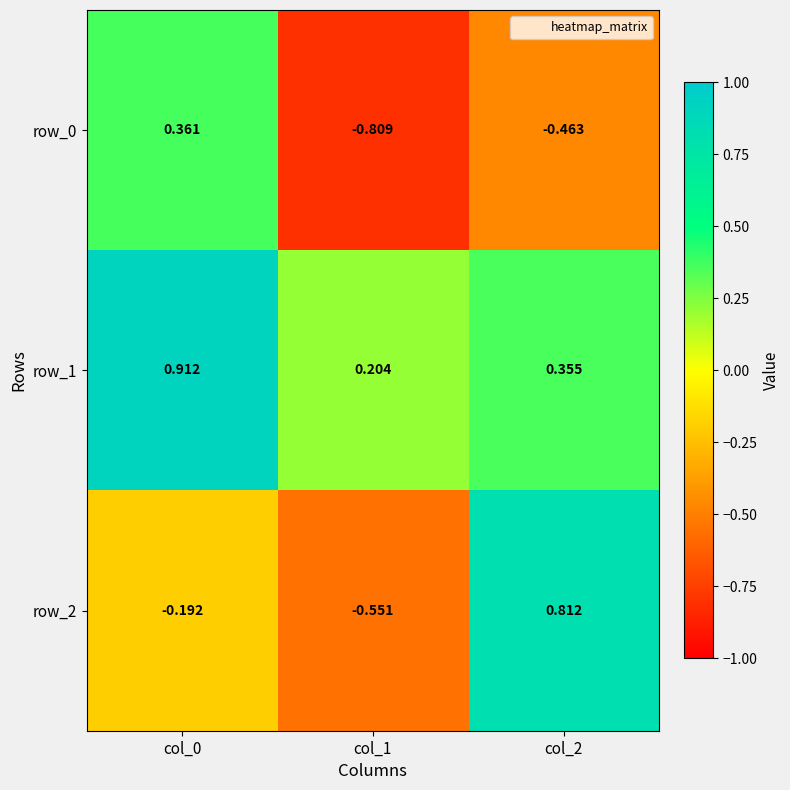

What is the sum of the row_2 values at col_0 and col_2?

0.6